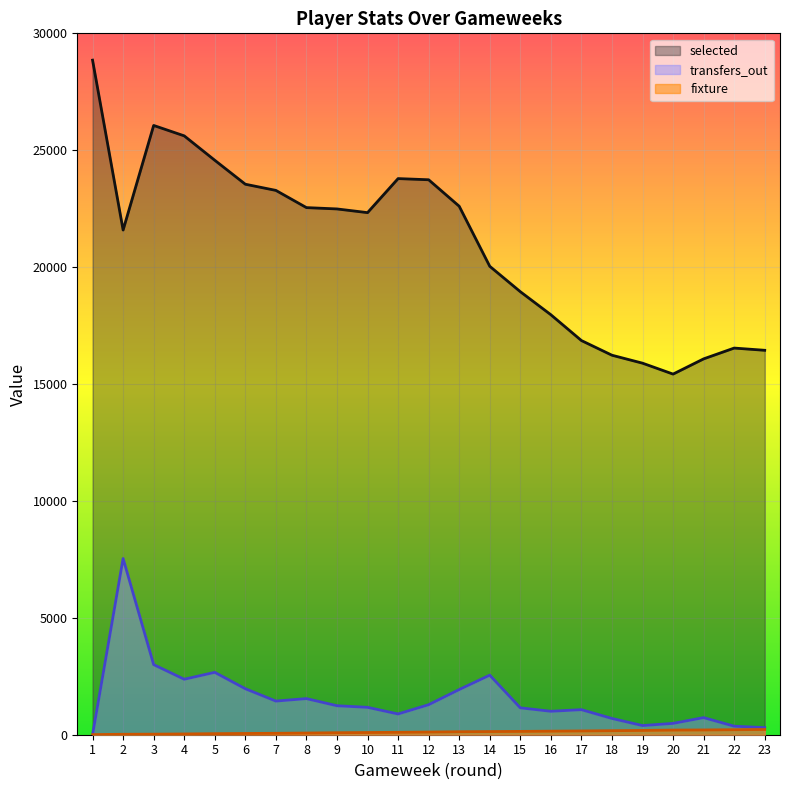

Reading left to right, what are all the values shown in this chart?

selected: 28853	21587	26060	25615	24571	23546	23282	22546	22489	22331	23787	23737	22605	20036	18950	17964	16860	16232	15892	15425	16076	16538	16443
transfers_out: 0	7537	2999	2373	2668	1967	1439	1545	1240	1172	888	1284	1932	2548	1150	1003	1072	696	392	485	732	365	303
fixture: 4	20	24	33	45	53	61	72	86	94	103	114	128	135	142	152	161	172	184	199	204	214	224